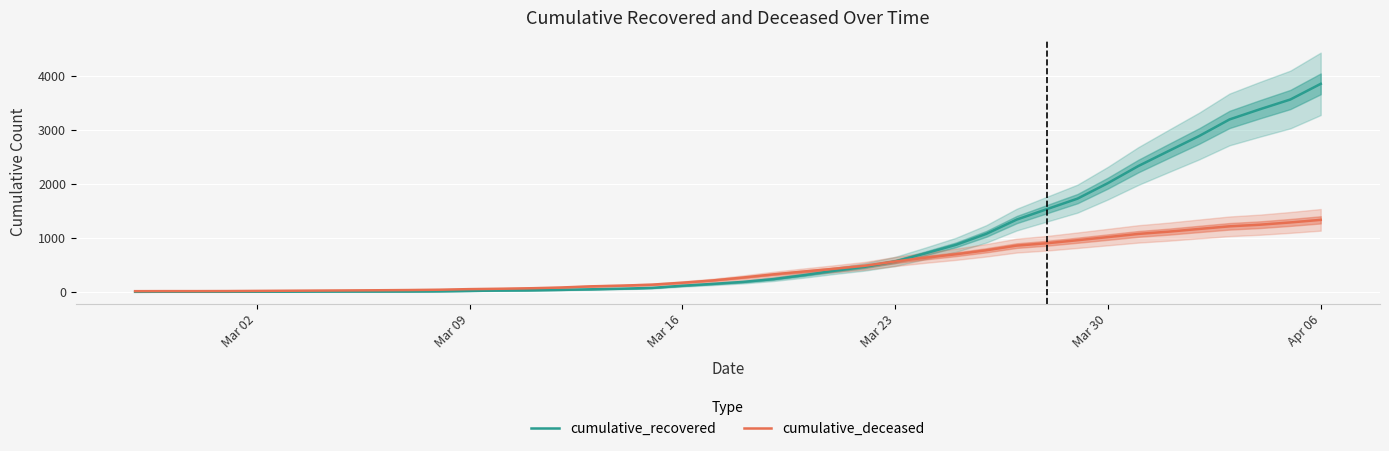

Which series has the largest range (max minus min)?

cumulative_recovered